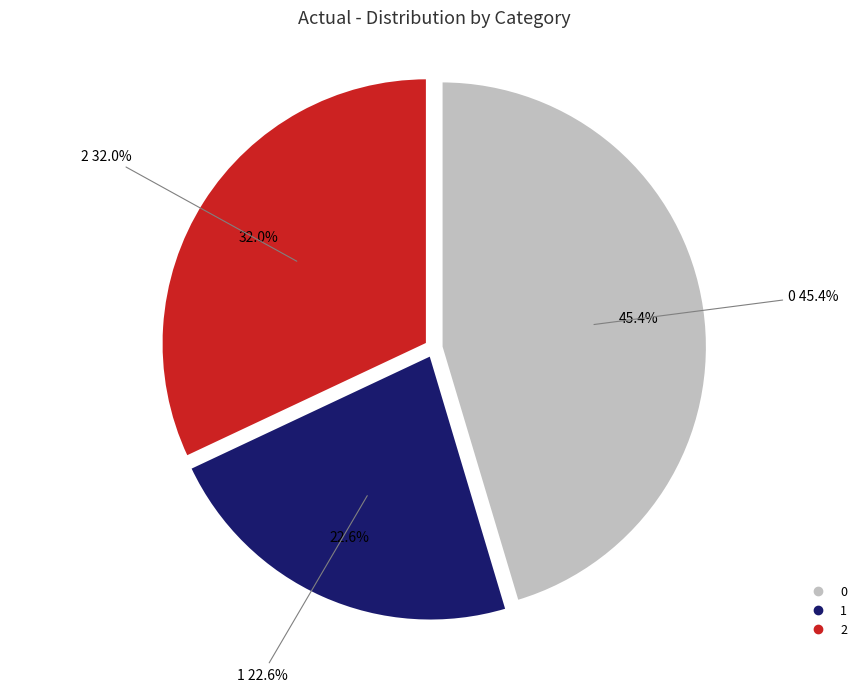

Combined, what portion of the pie is 1 and 2?

54.6%